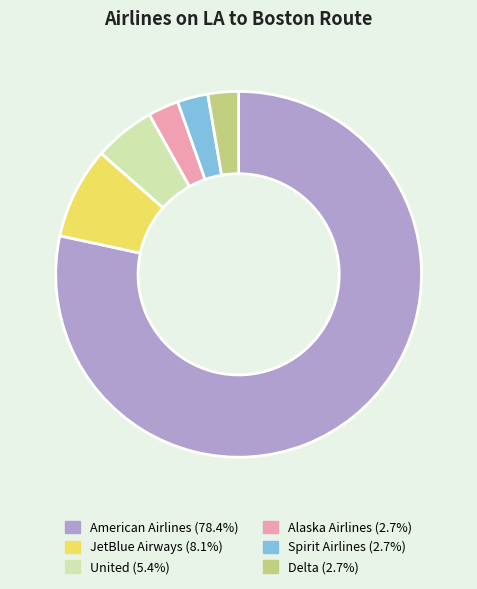

What is the majority slice?

American Airlines